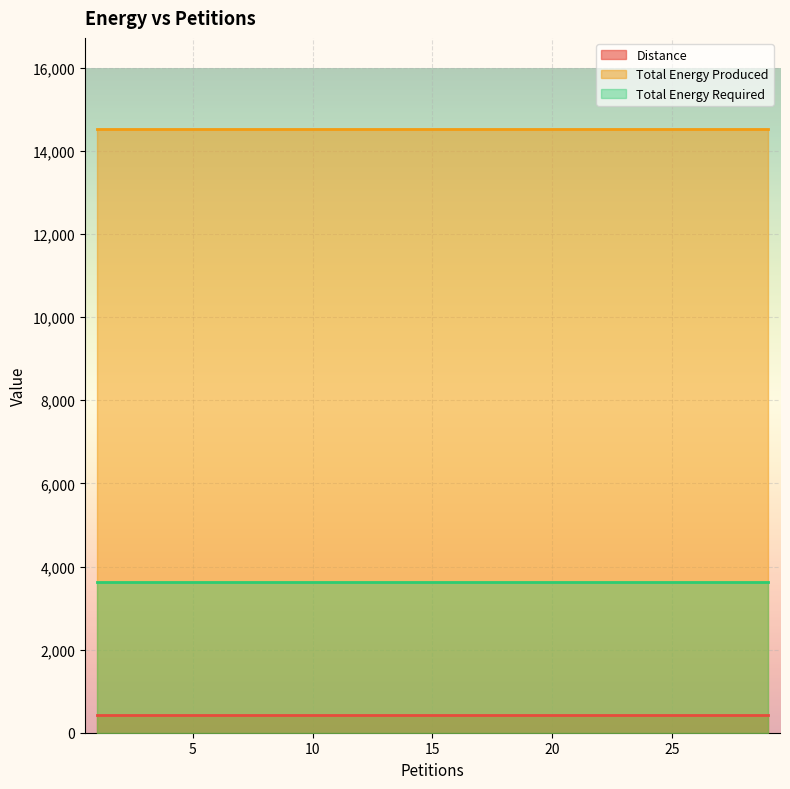

True or false: Distance and Total Energy Produced intersect in this chart.

False